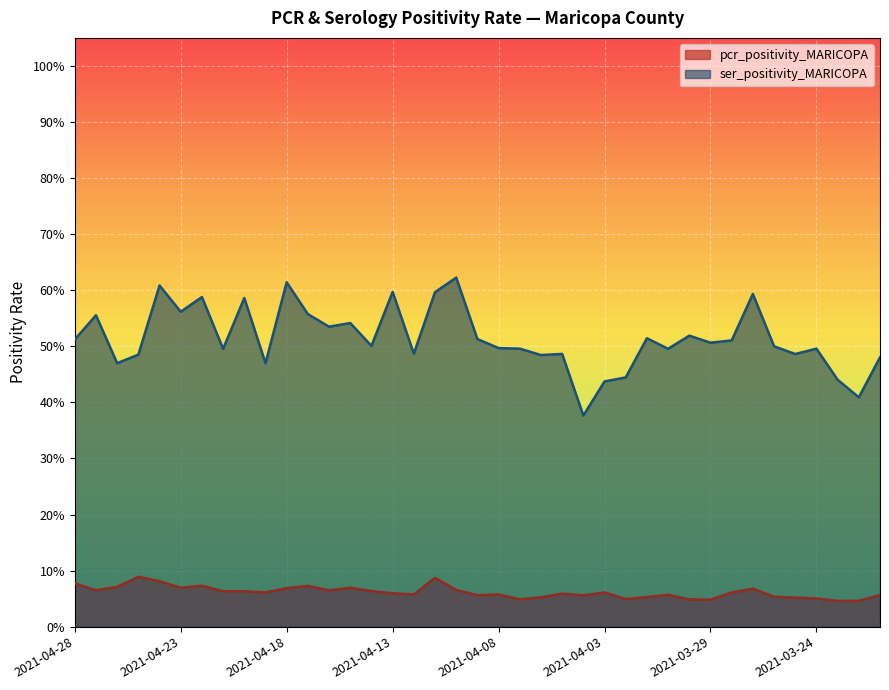

List the series in order of their overall mean, highest first.

ser_positivity_MARICOPA, pcr_positivity_MARICOPA